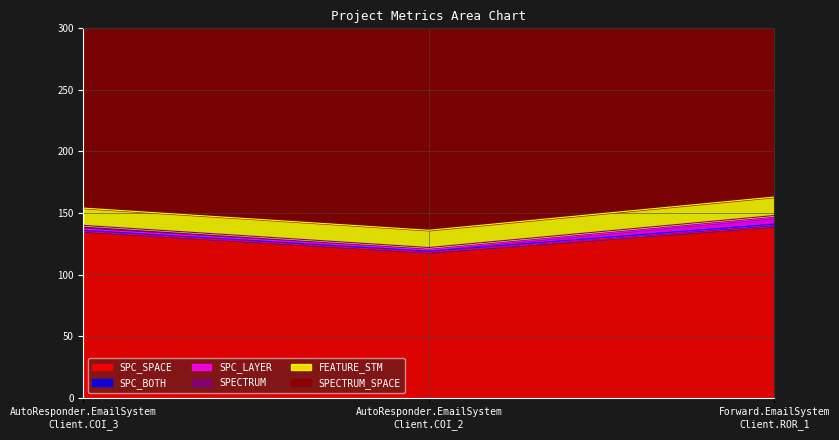

What is the lowest value of the SPC_BOTH series?

1